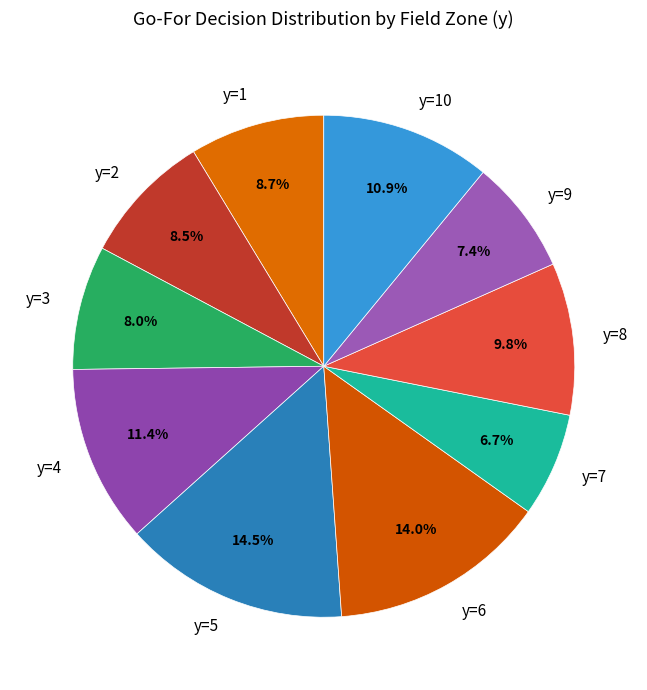

Is there any slice that represents more than half of the pie?

No